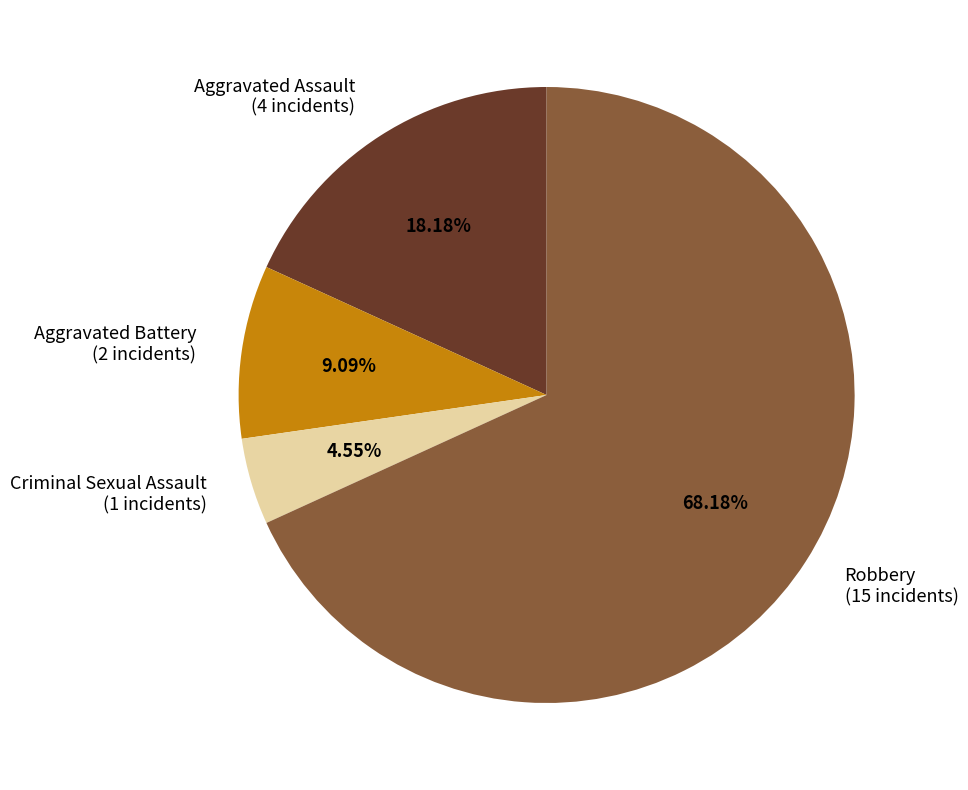

Rank the categories by value from lowest to highest.

Criminal Sexual Assault, Aggravated Battery, Aggravated Assault, Robbery